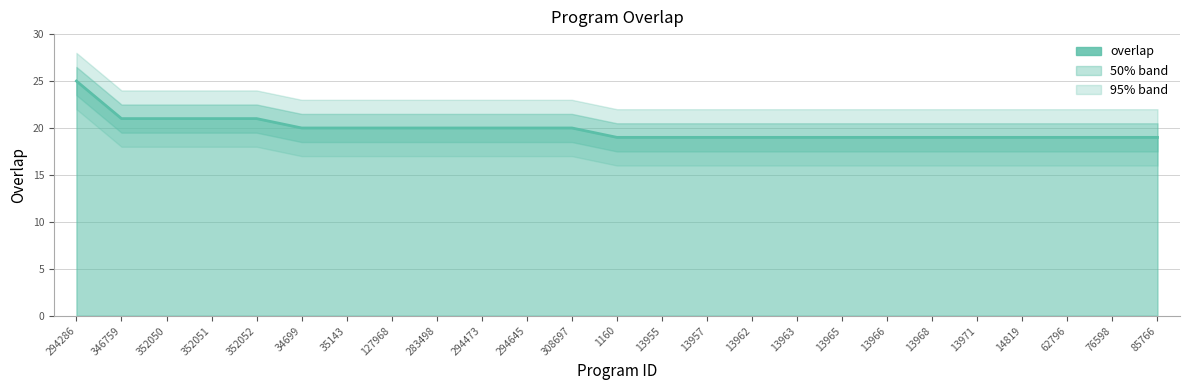

Reading left to right, extract all data points from this chart.

25	21	21	21	21	20	20	20	20	20	20	20	19	19	19	19	19	19	19	19	19	19	19	19	19